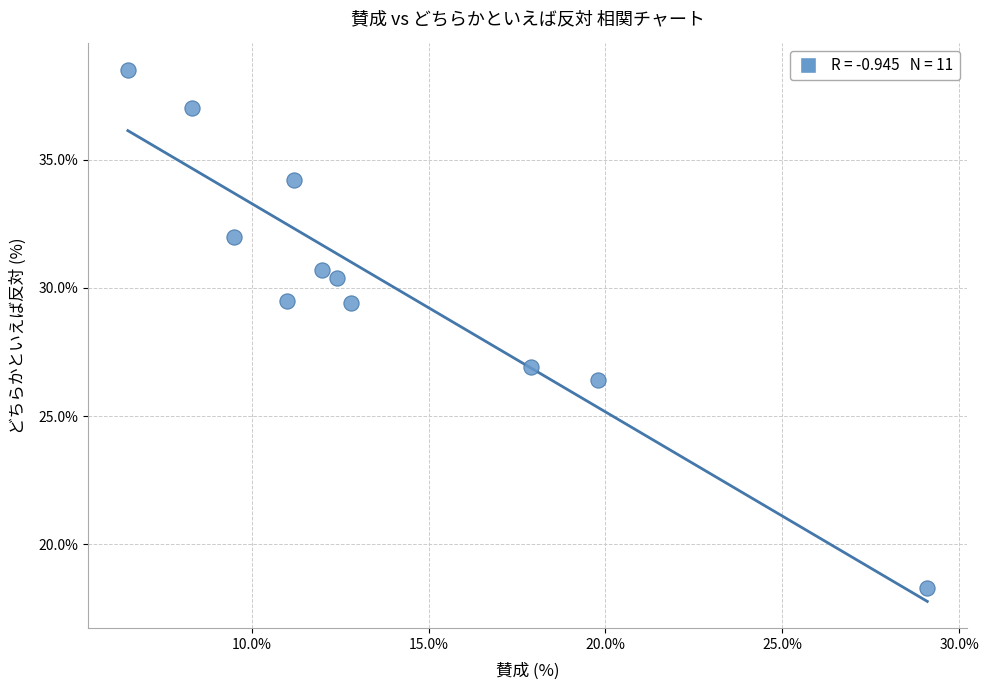

What is the range of Y values (max minus min)?

20.2